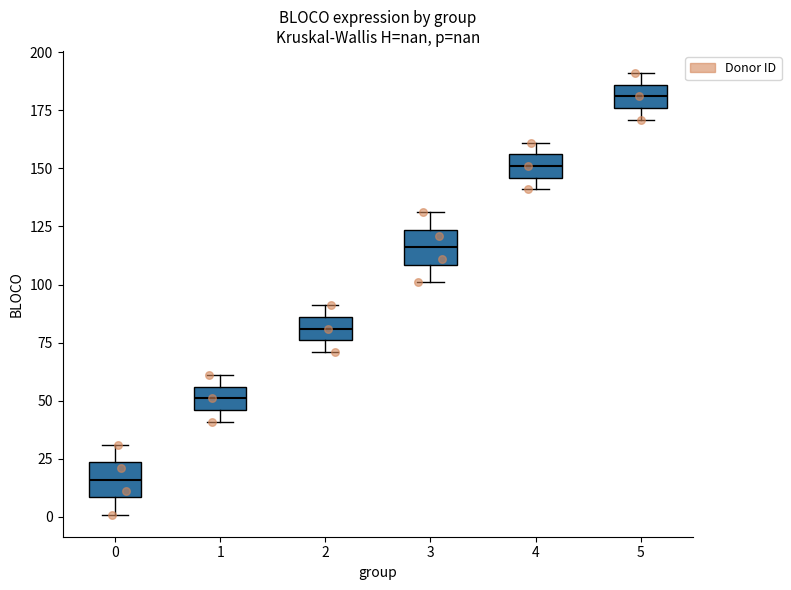

Reading left to right, transcribe this box plot: for each box, give where its median line is, the range the box spans, and where its two whiskers end, as read against the y-axis. The values are not printed on the chart, so give them approximately, as read against the axis.

0: median 15, box 10 to 25, whiskers 0 to 30
1: median 50, box 45 to 55, whiskers 40 to 60
2: median 80, box 75 to 85, whiskers 70 to 90
3: median 115, box 110 to 125, whiskers 100 to 130
4: median 150, box 145 to 155, whiskers 140 to 160
5: median 180, box 175 to 185, whiskers 170 to 190